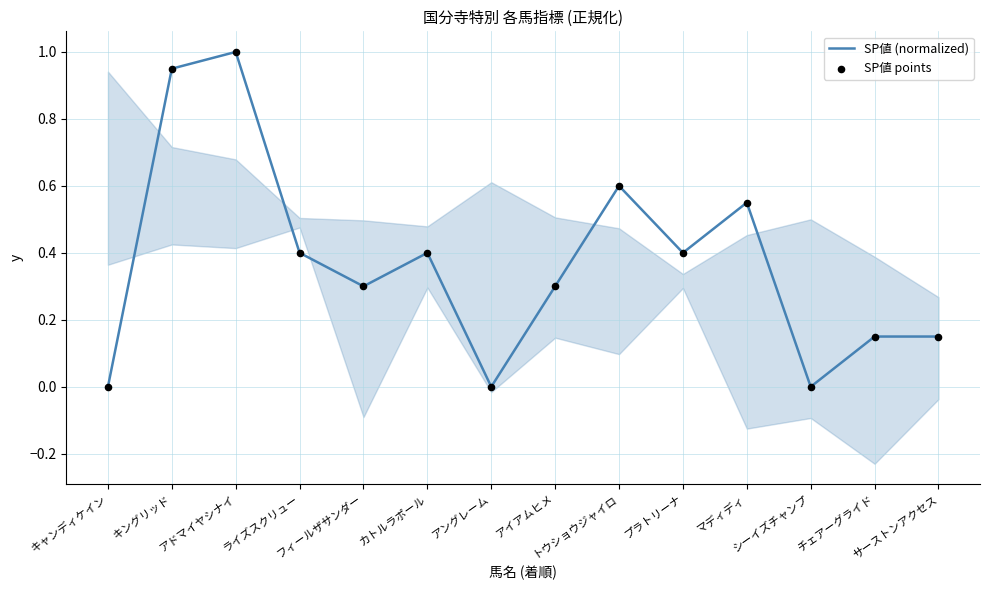

Which series has the largest Y range (max minus min)?

SP値 (normalized)